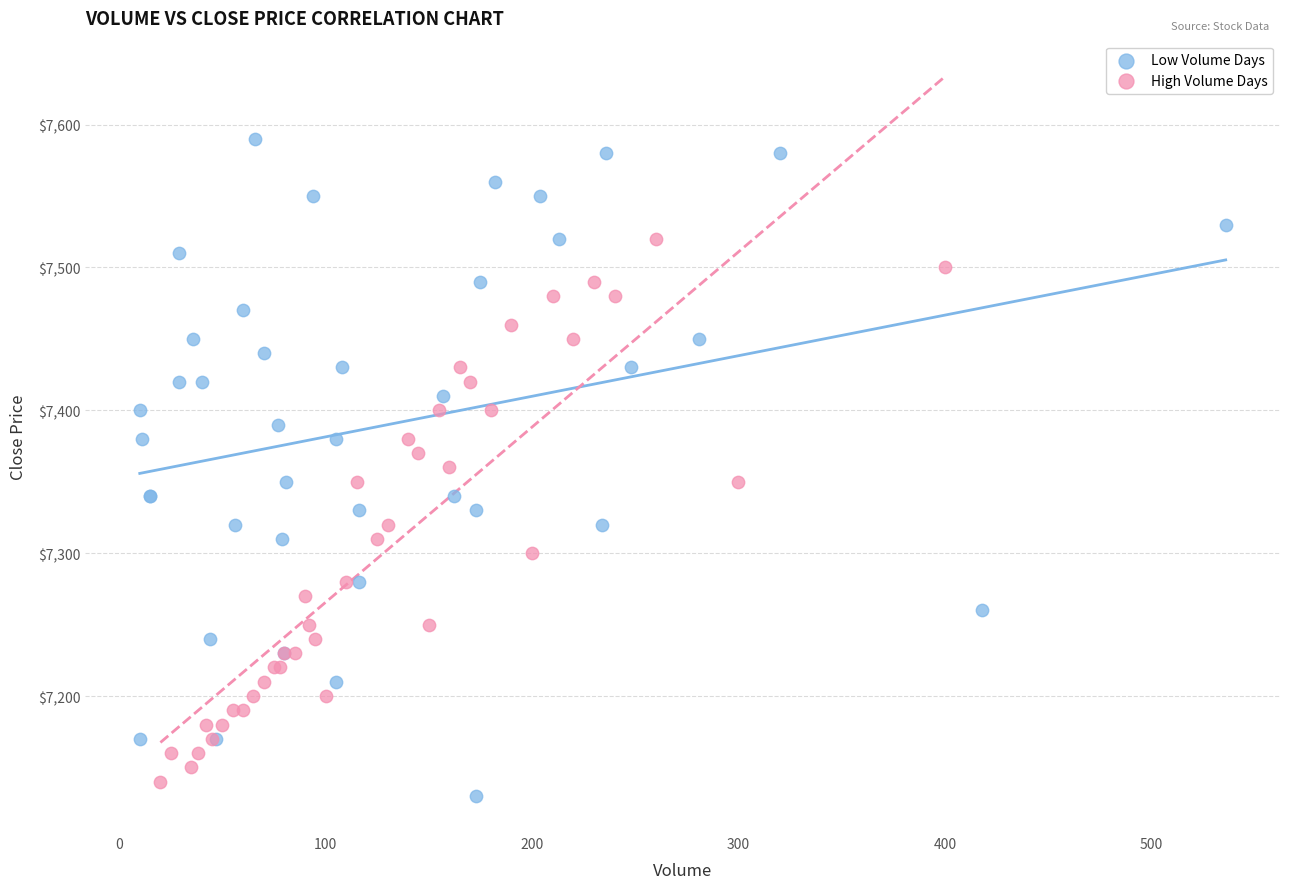

Which series has the largest Y range (max minus min)?

Low Volume Days